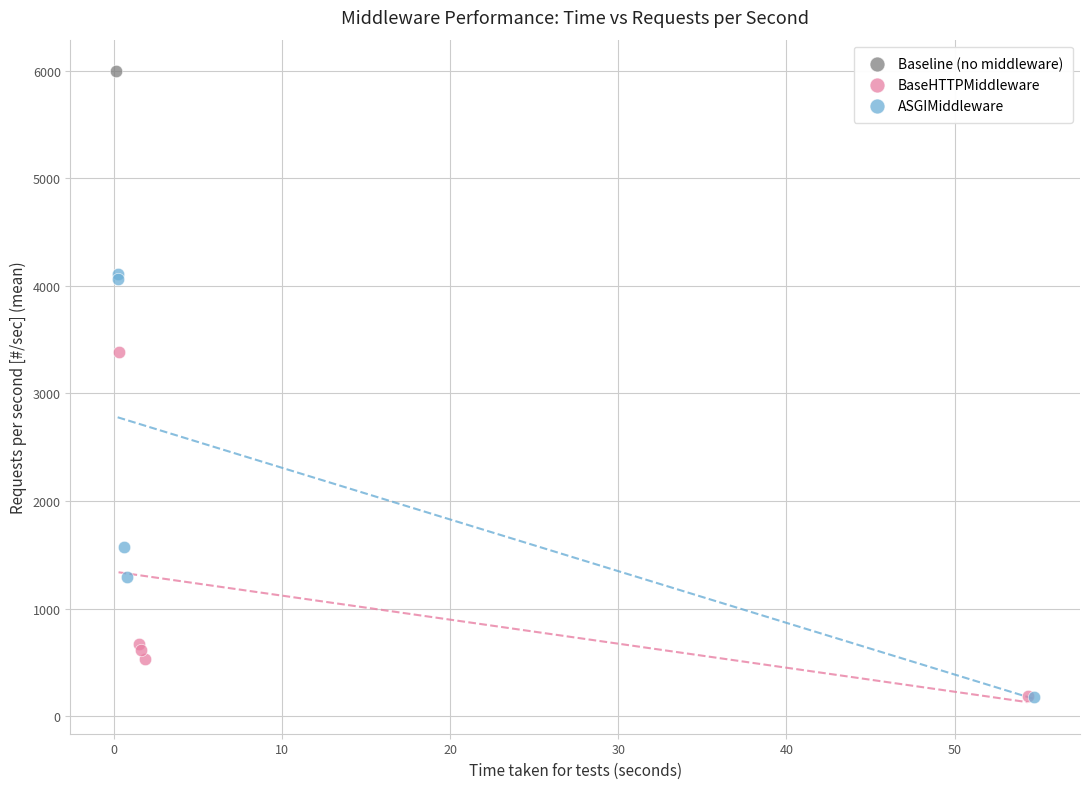

What are all the series names shown in the legend?

Baseline (no middleware), BaseHTTPMiddleware, ASGIMiddleware